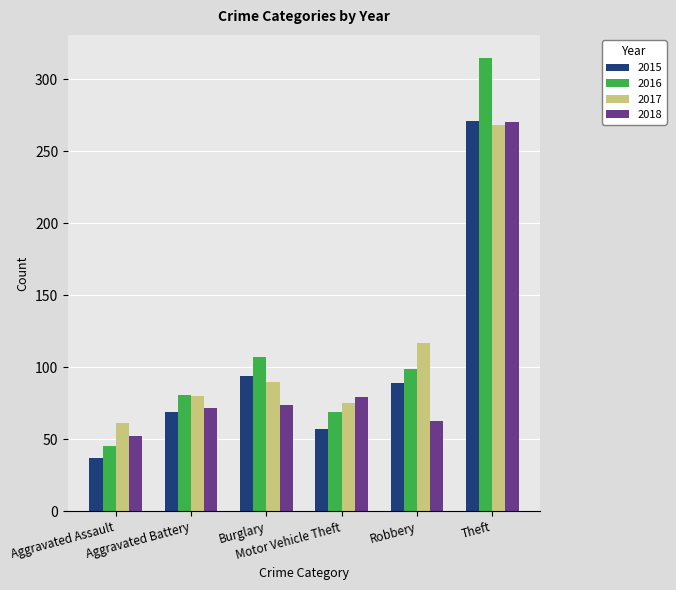

Which series has the largest total across all categories?

2016